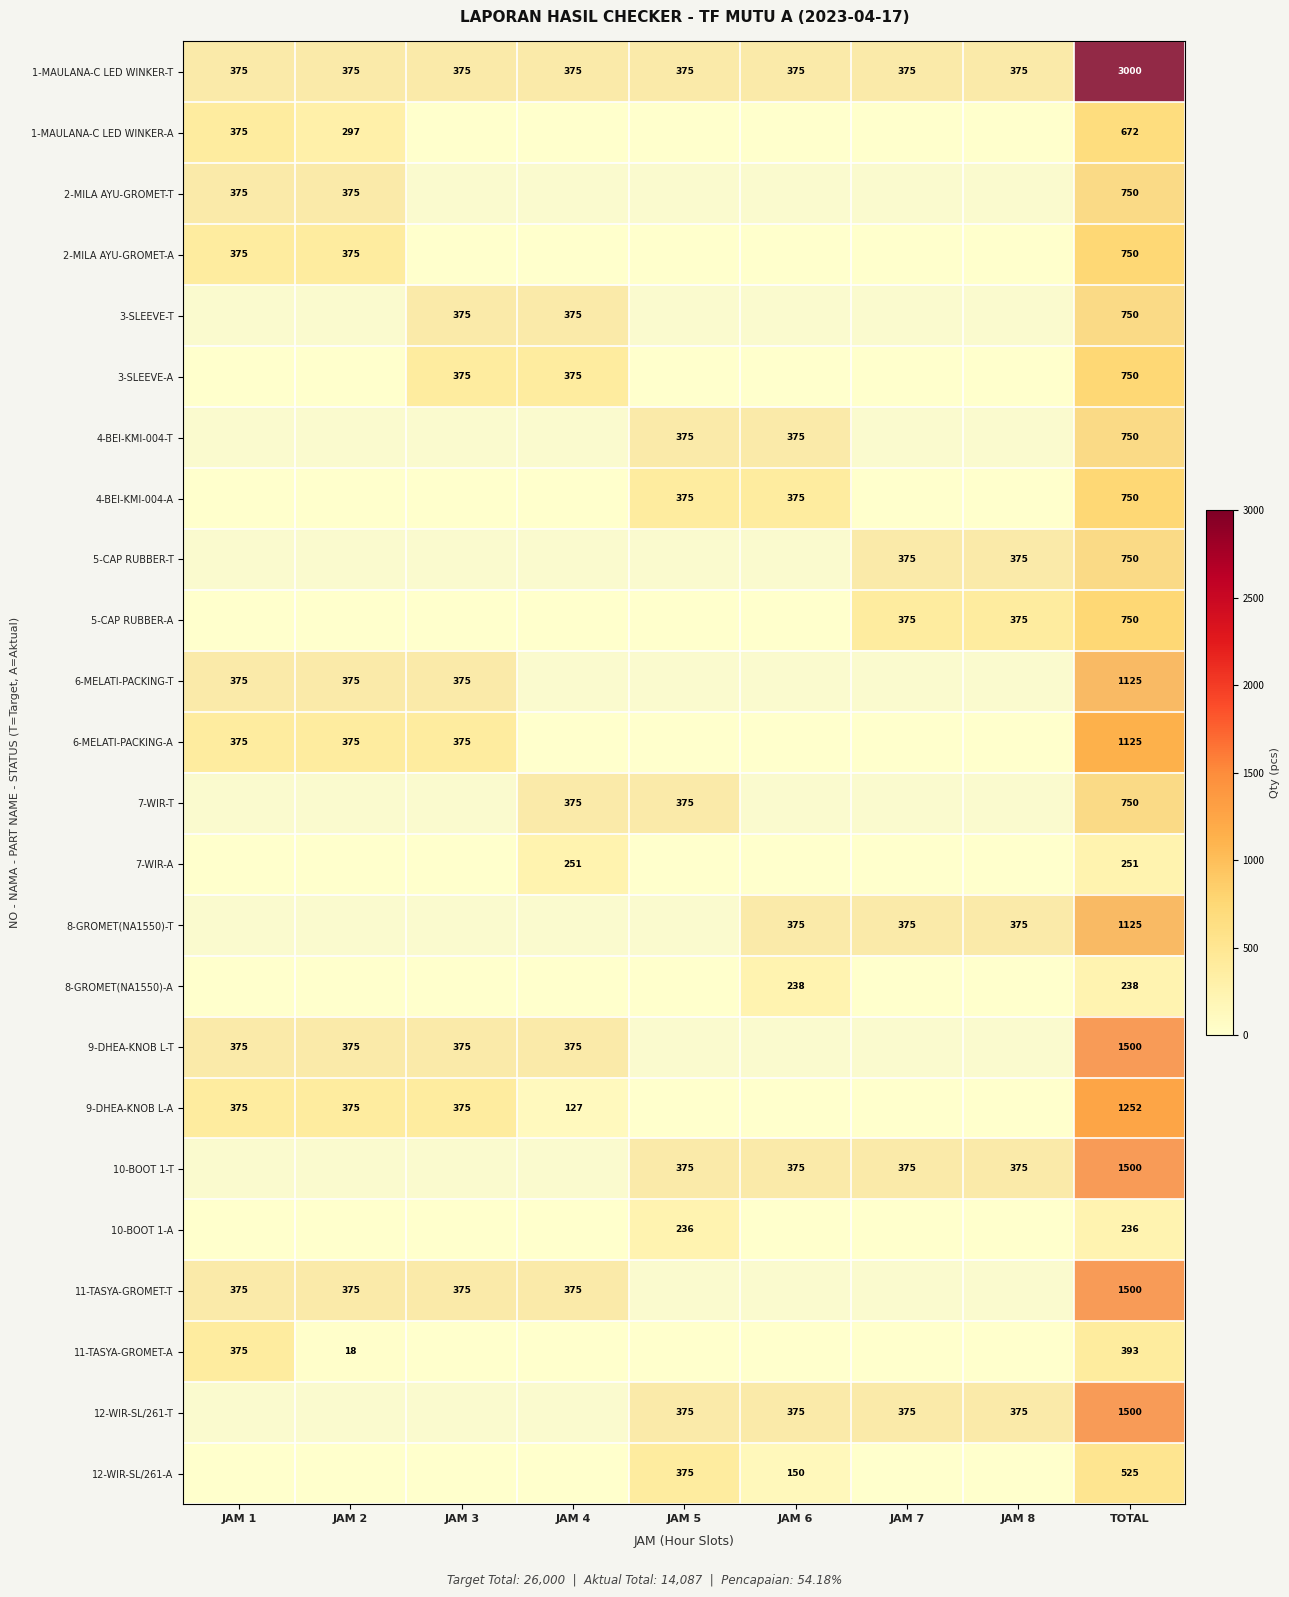

What is the difference between the 6-MELATI-PACKING-A values at TOTAL and JAM 2?

750